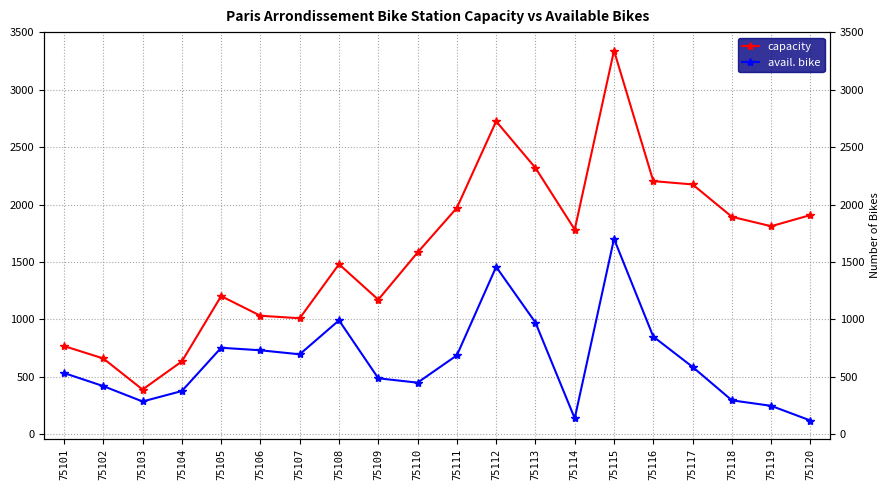

What is the difference between the maximum and minimum values in the avail. bike series?

1583